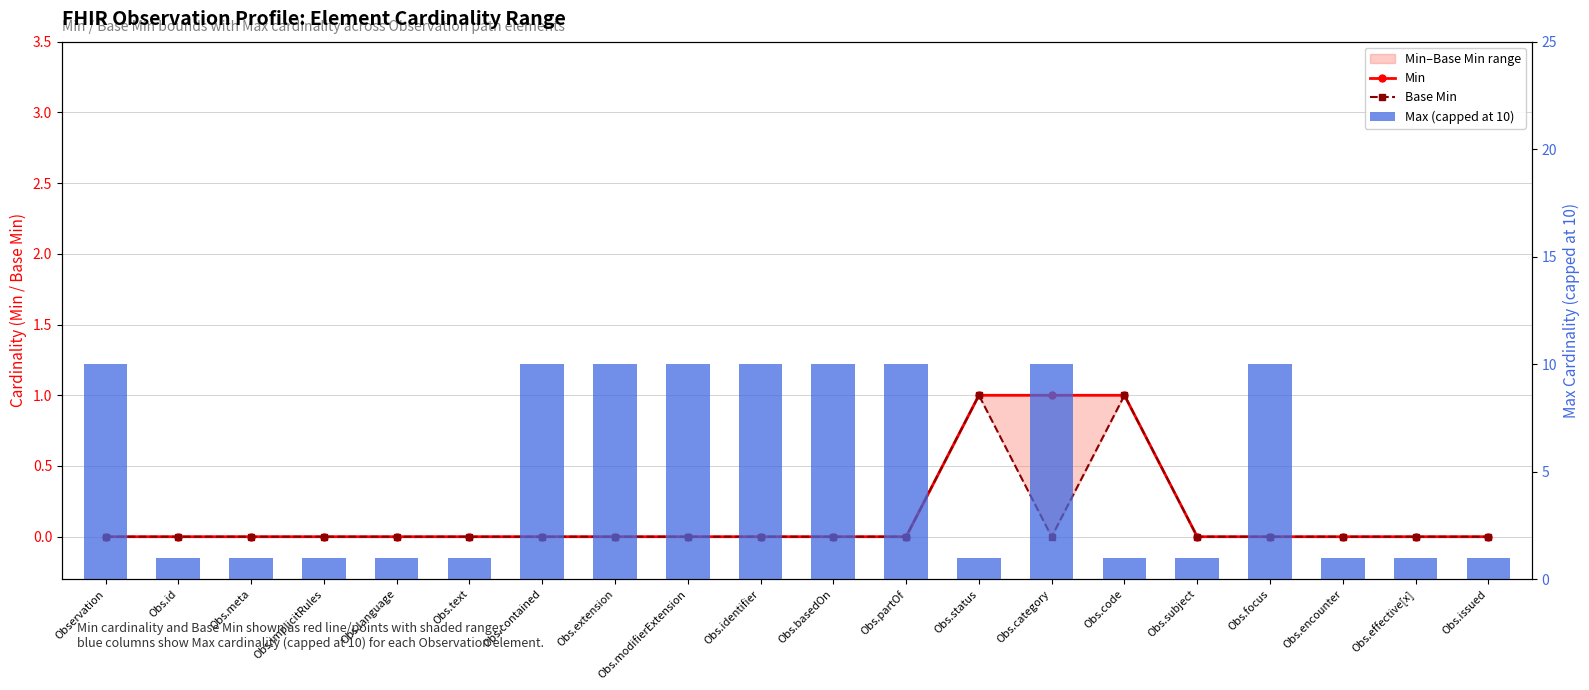

What is the sum of all Max (capped at 10) values?

101